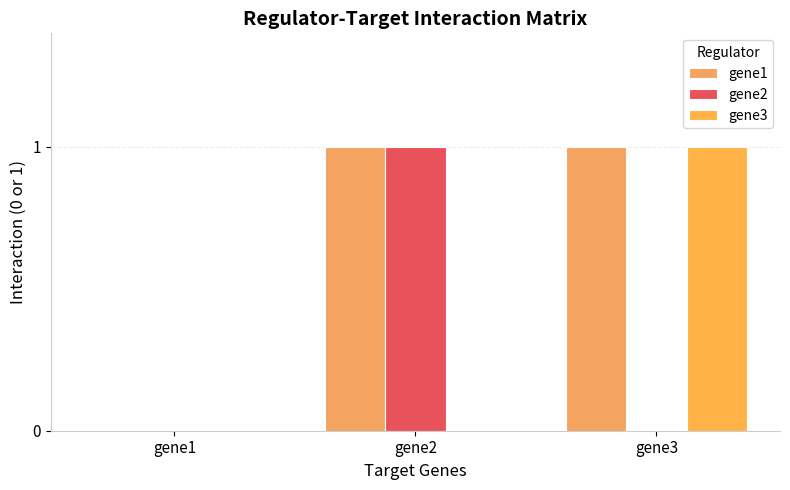

Count the gene3 values in the range 0 to 1.

3